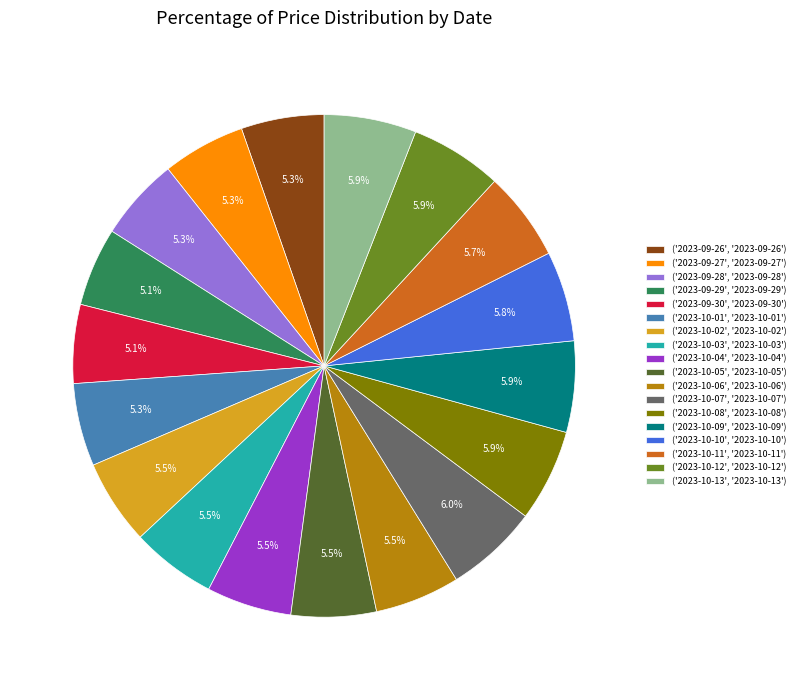

Is there any slice that represents more than half of the pie?

No